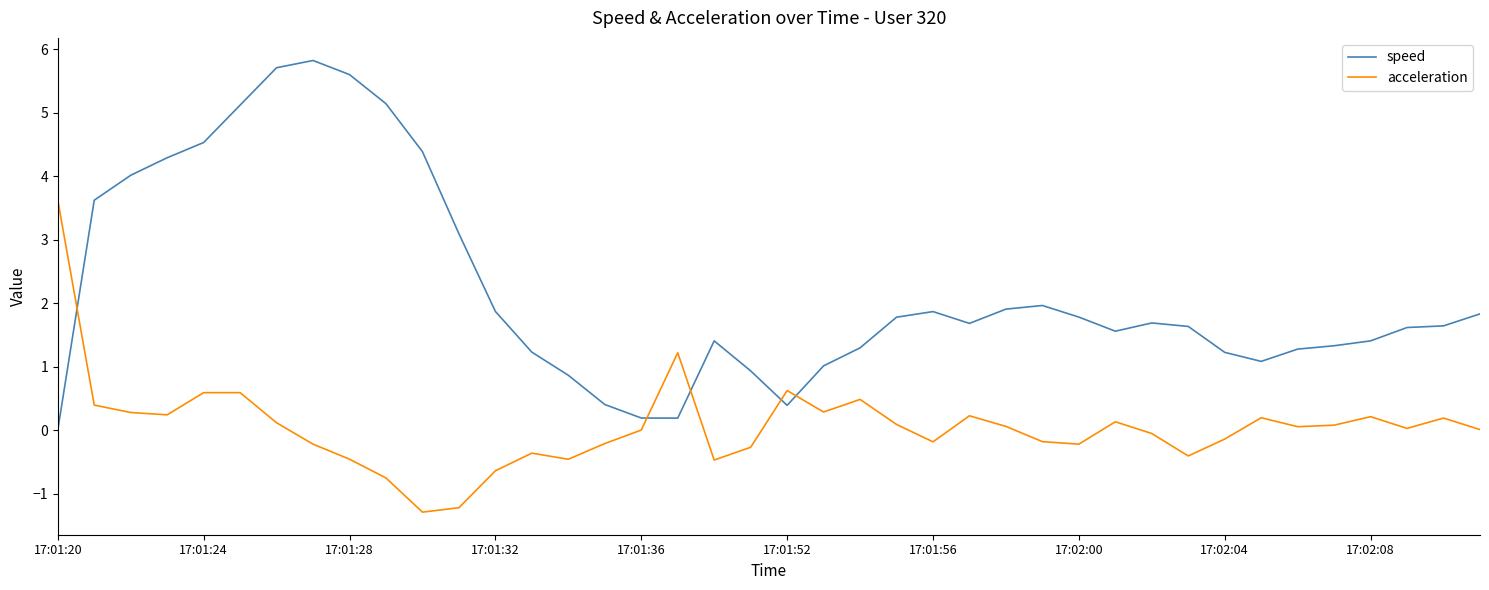

After their last crossing, which series has the higher values: acceleration or speed?

speed